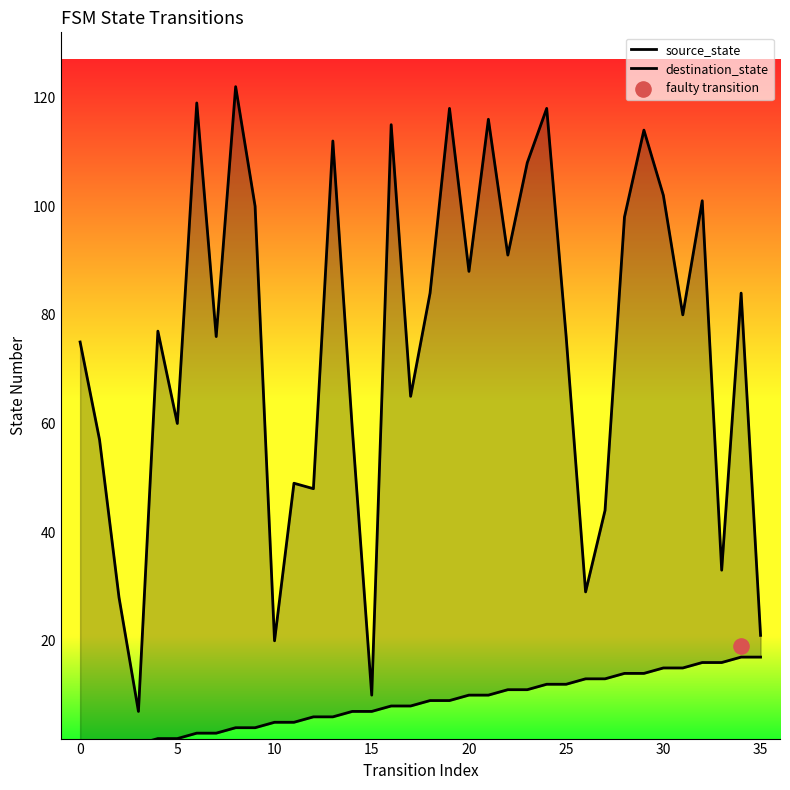

Is the value of source_state at 40 greater than the value of destination_state at 13?

No